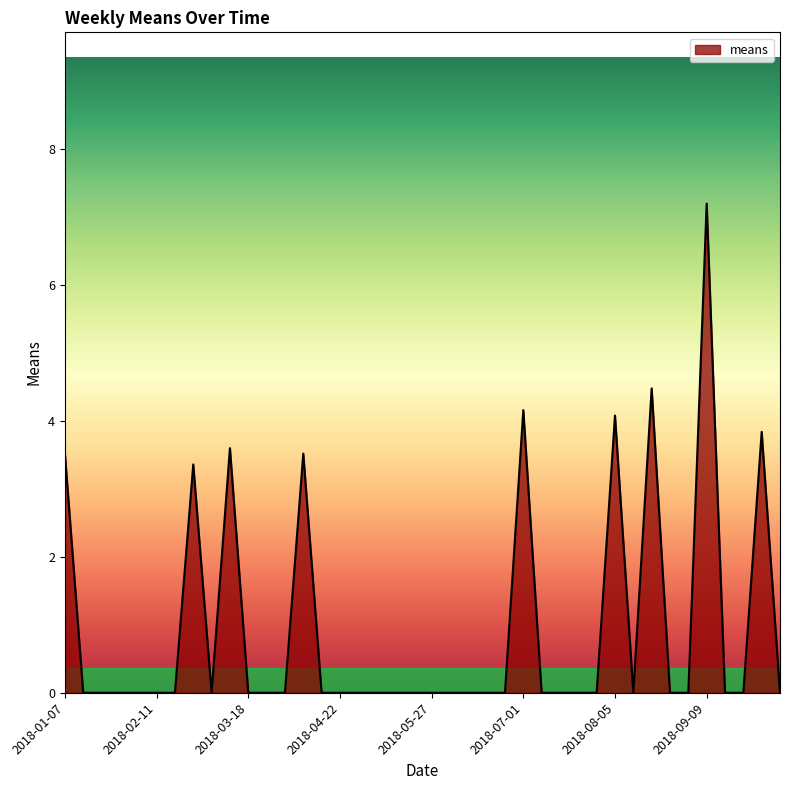

What is the maximum value shown in the chart?

7.2